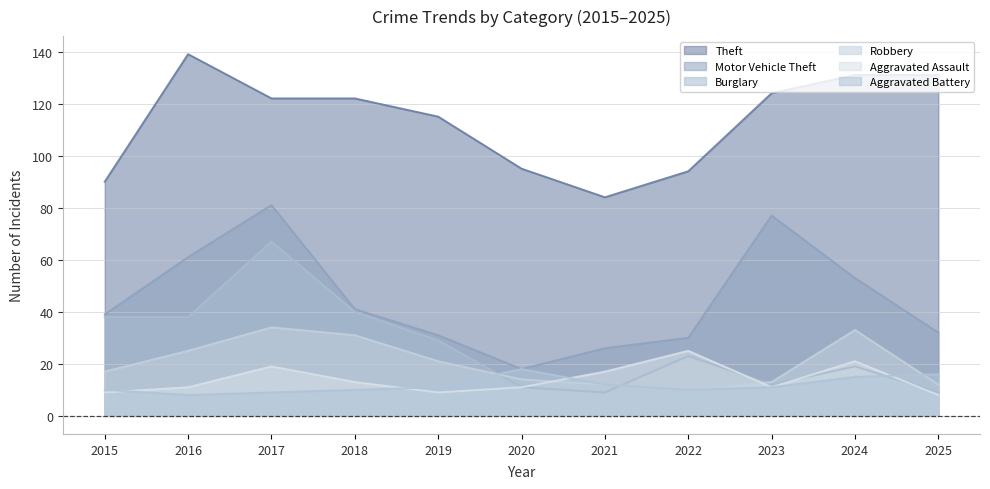

What is the sum of all Motor Vehicle Theft values?

489